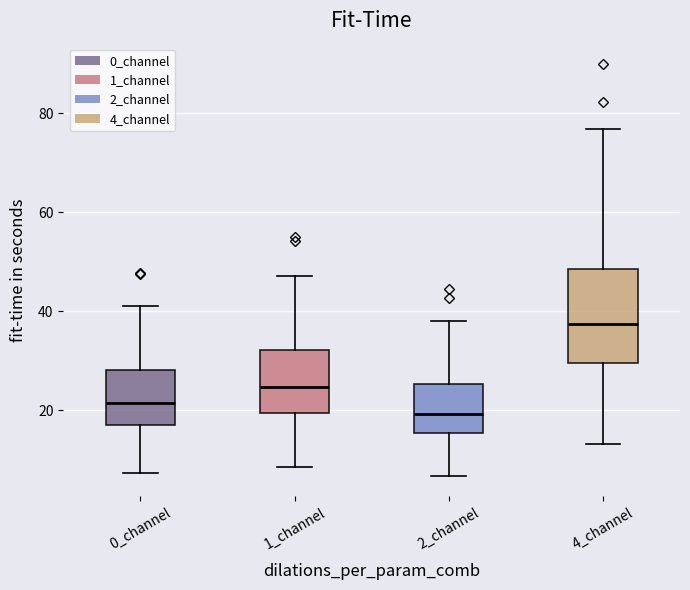

Reading left to right, transcribe this box plot: for each box, give where its median line is, the range the box spans, and where its two whiskers end, as read against the y-axis. The values are not printed on the chart, so give them approximately, as read against the axis.

0_channel: median 22, box 16 to 28, whiskers 8 to 40
1_channel: median 24, box 20 to 32, whiskers 8 to 48
2_channel: median 20, box 16 to 26, whiskers 6 to 38
4_channel: median 38, box 30 to 48, whiskers 14 to 76